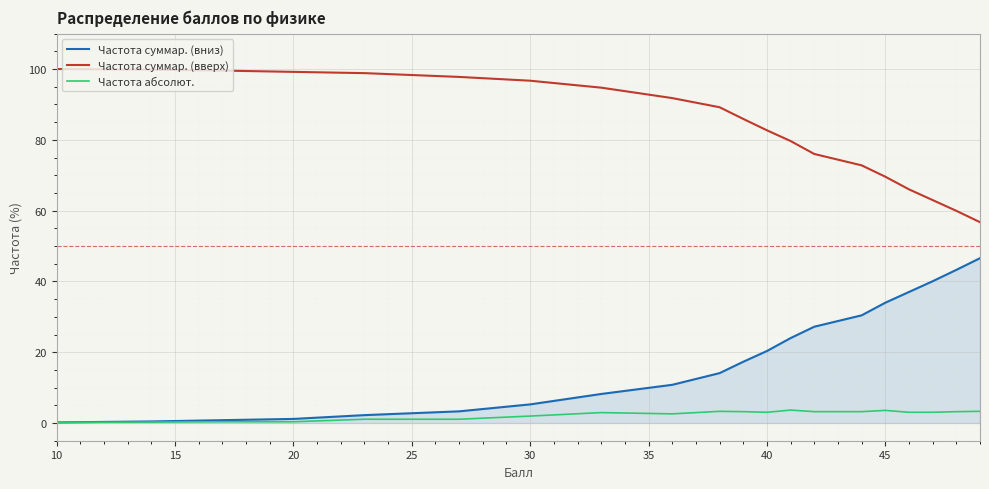

List the series in order of their overall mean, highest first.

Частота суммар. (вверх), Частота суммар. (вниз), Частота абсолют.